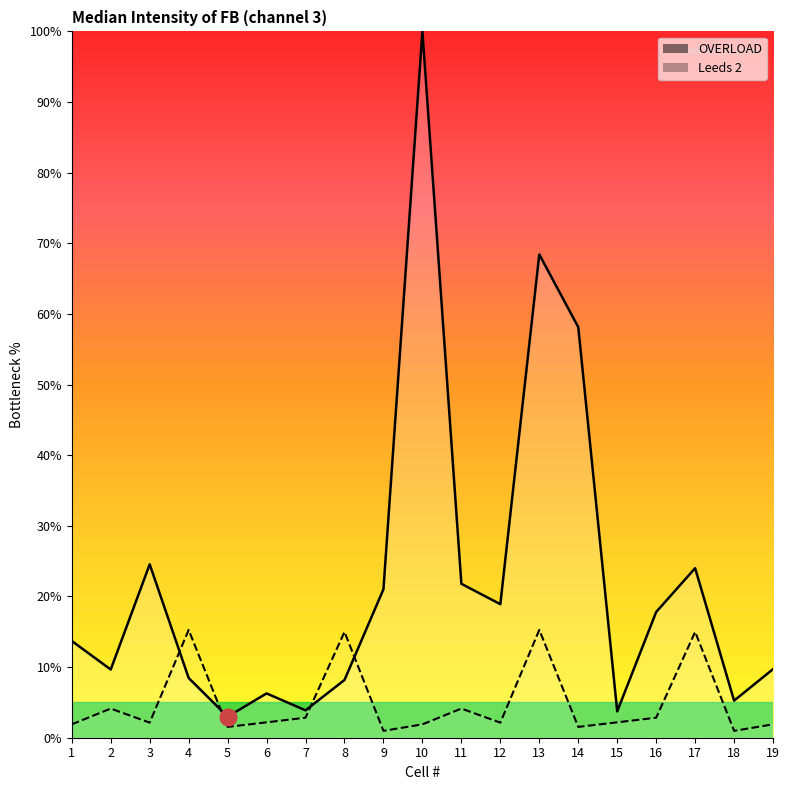

What is the difference between the highest and lowest values at 19?

7.8